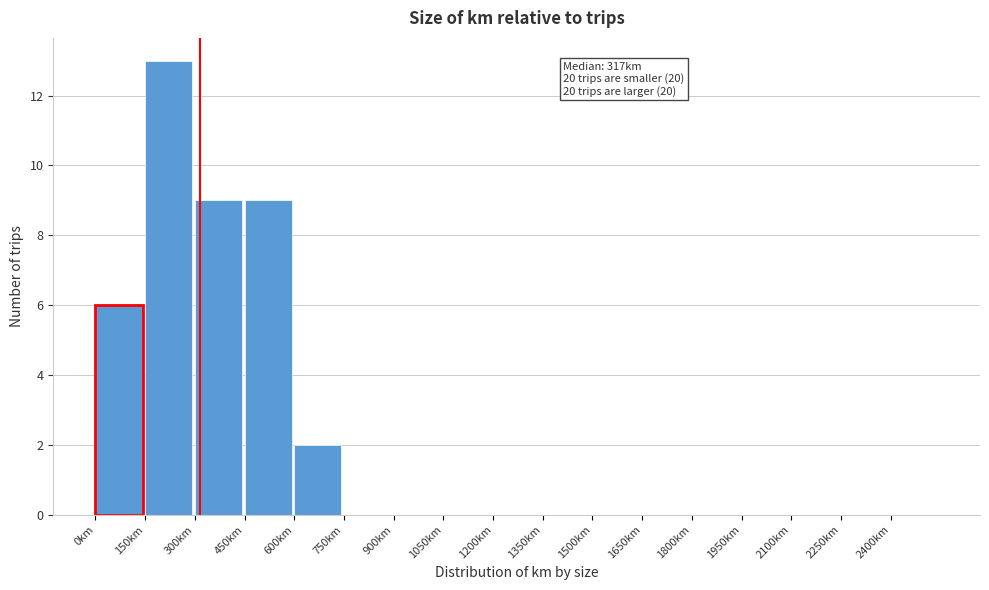

Over which range of the x-axis is the bar tallest?

150 to 300